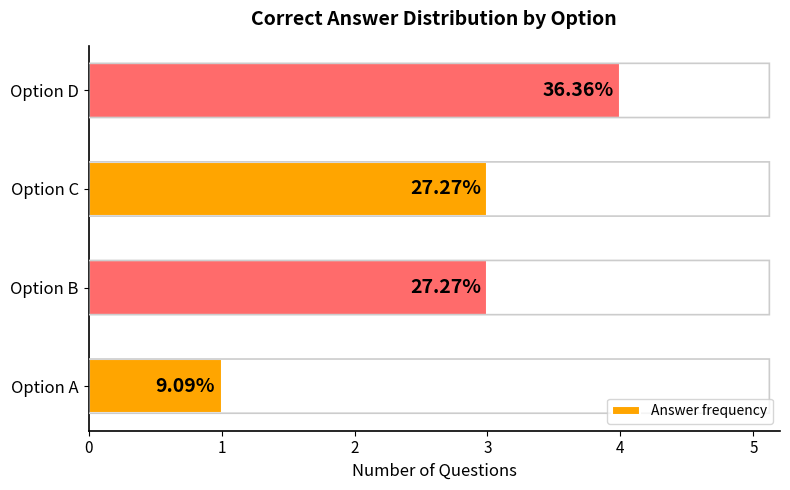

How many bars are there in total?

4